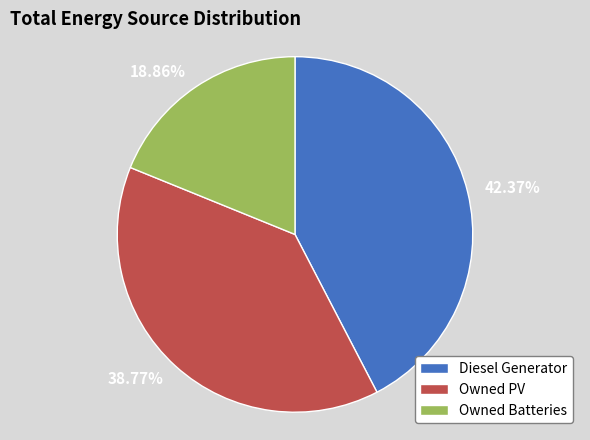

To the nearest percent, what is the combined percentage of Owned PV and Diesel Generator?

81%